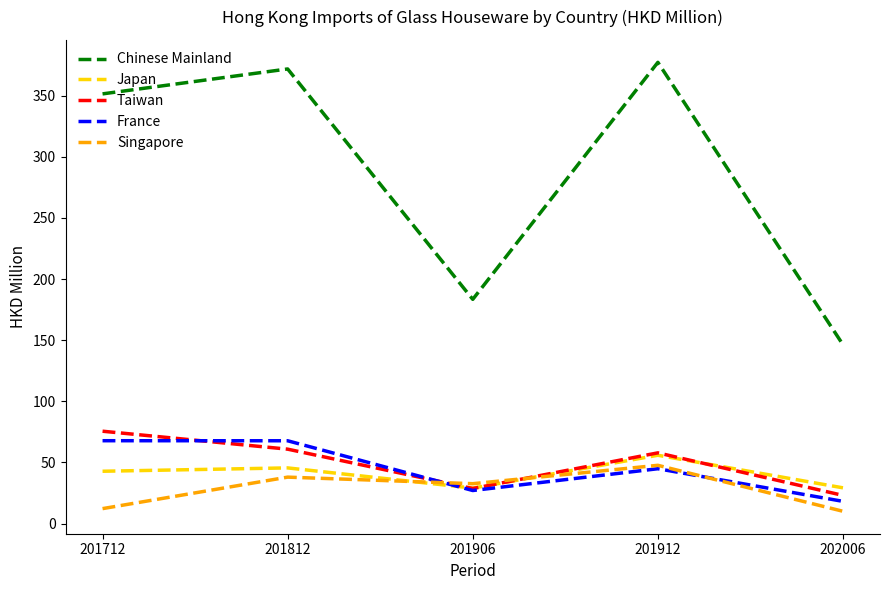

What are all the series names shown in the legend?

Chinese Mainland, Japan, Taiwan, France, Singapore